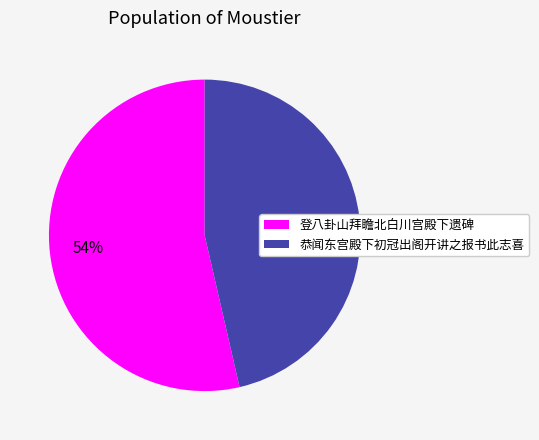

The 恭闻东宫殿下初冠出阁开讲之报书此志喜 slice represents 58% of the pie. True or false?

False